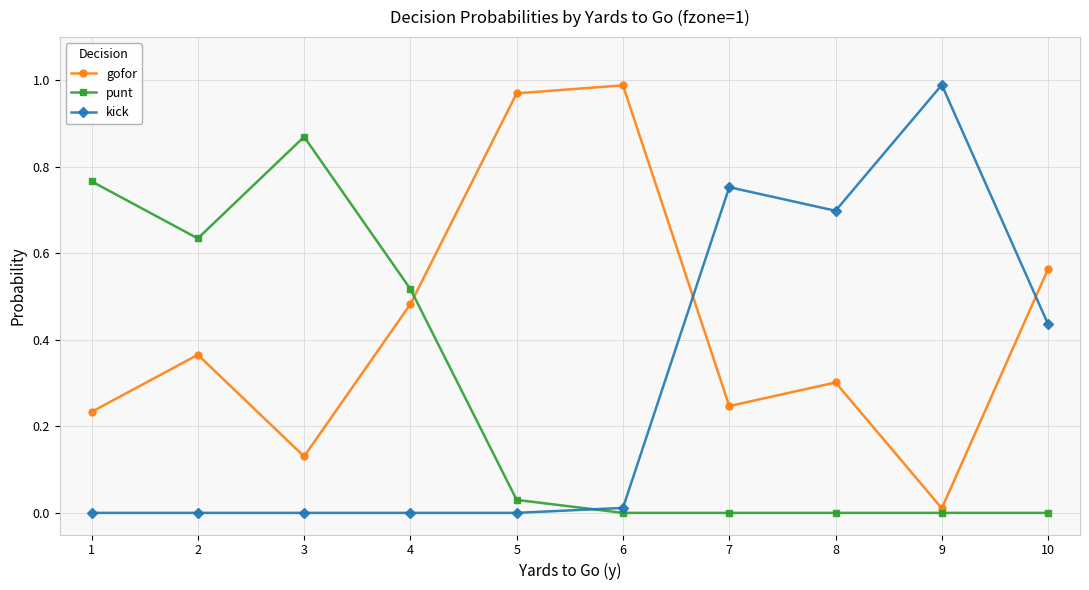

Between 2 and 7, which series saw the biggest shift?

kick